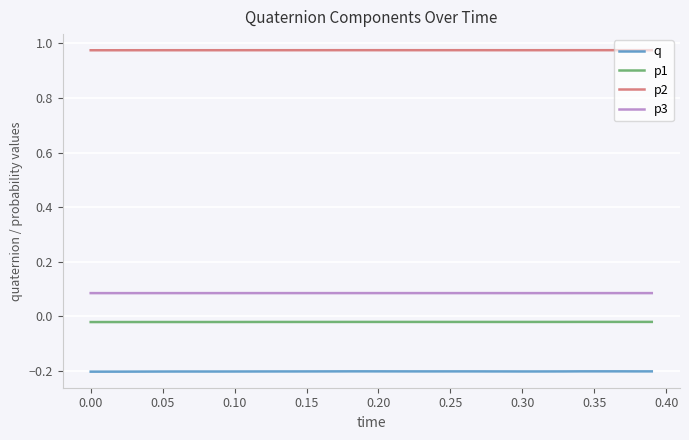

True or false: p2 and p3 cross at least once.

False